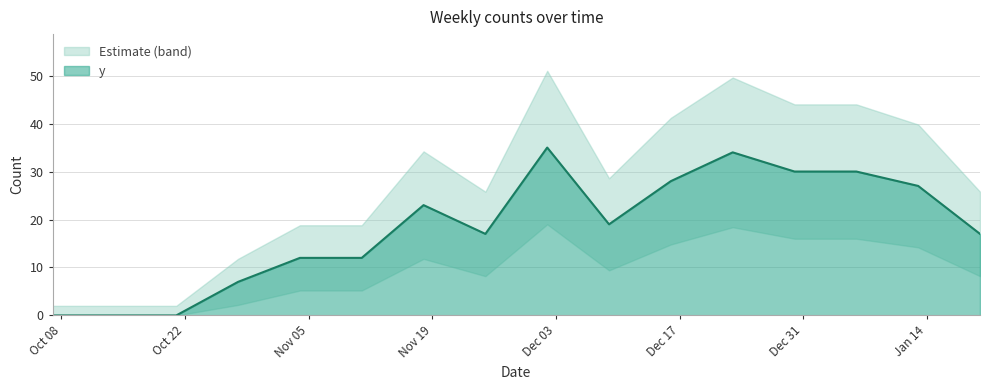

True or false: there are more than 1 points higher than both neighbors.

True